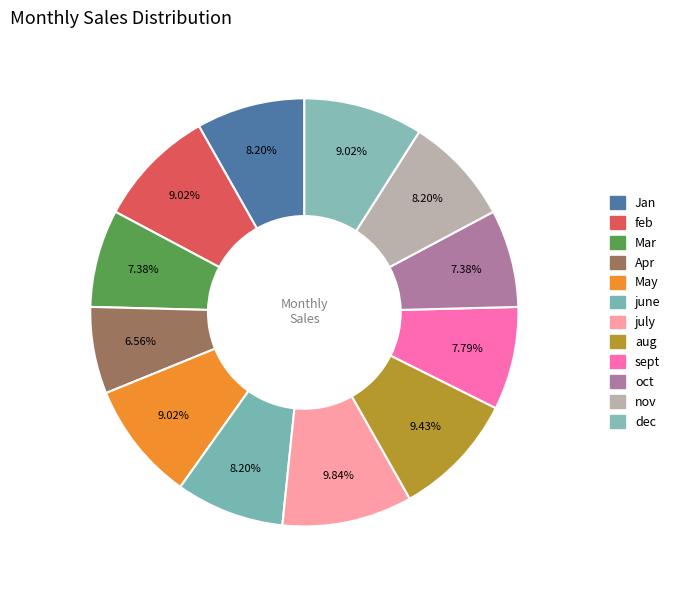

Rank the categories by value from lowest to highest.

Apr, Mar, oct, sept, Jan, june, nov, feb, May, dec, aug, july